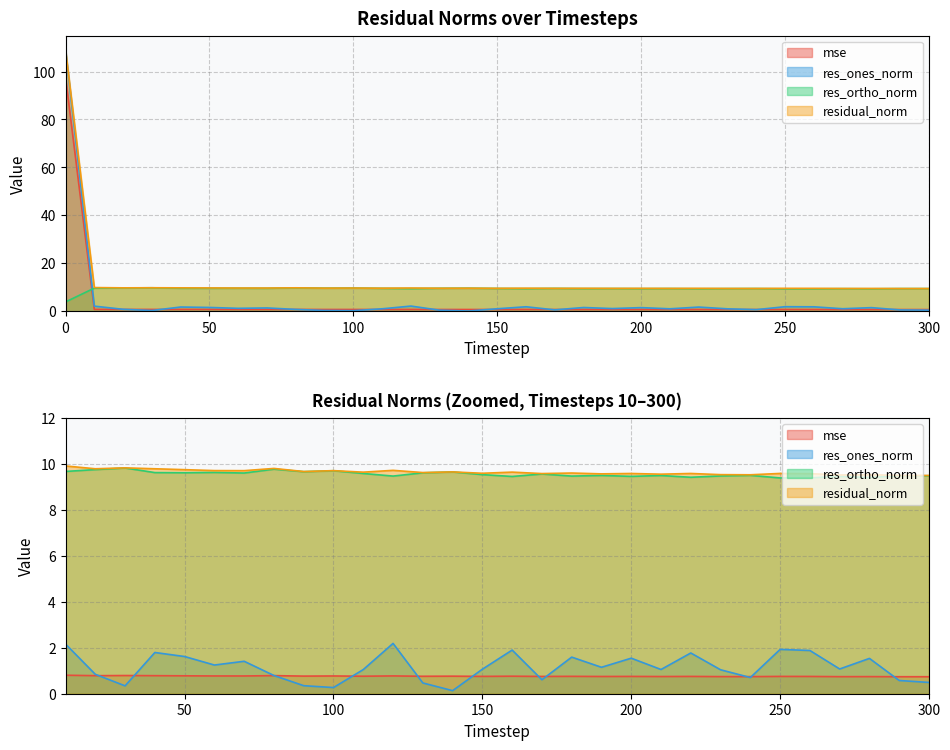

Rank the series by their maximum value, from lowest to highest.

res_ortho_norm, mse, res_ones_norm, residual_norm